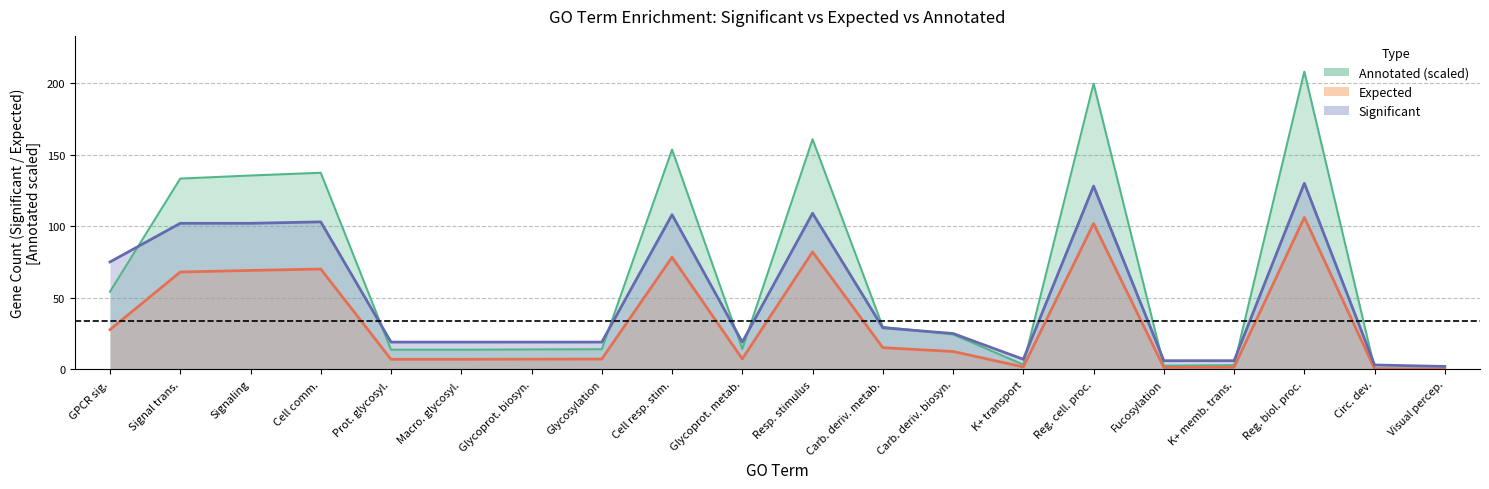

At which category is the sum across all series the highest?

Reg. biol. proc.